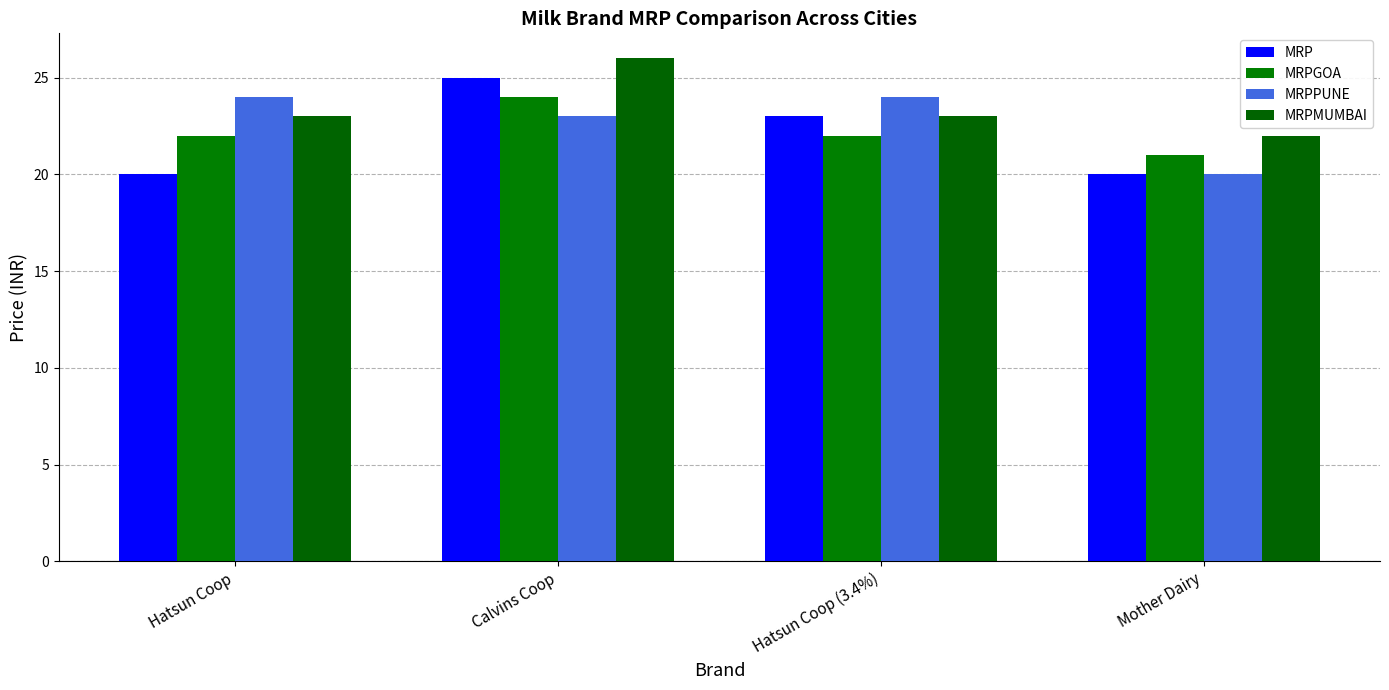

Which category has the lowest value in the MRPPUNE series?

Mother Dairy